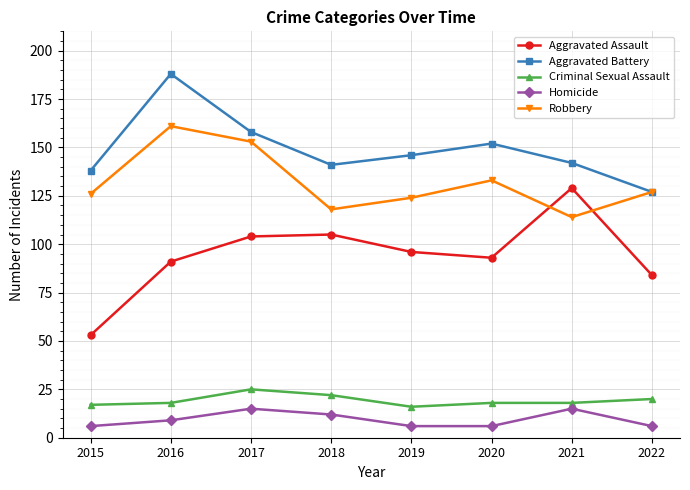

True or false: Aggravated Assault and Homicide cross at least once.

False